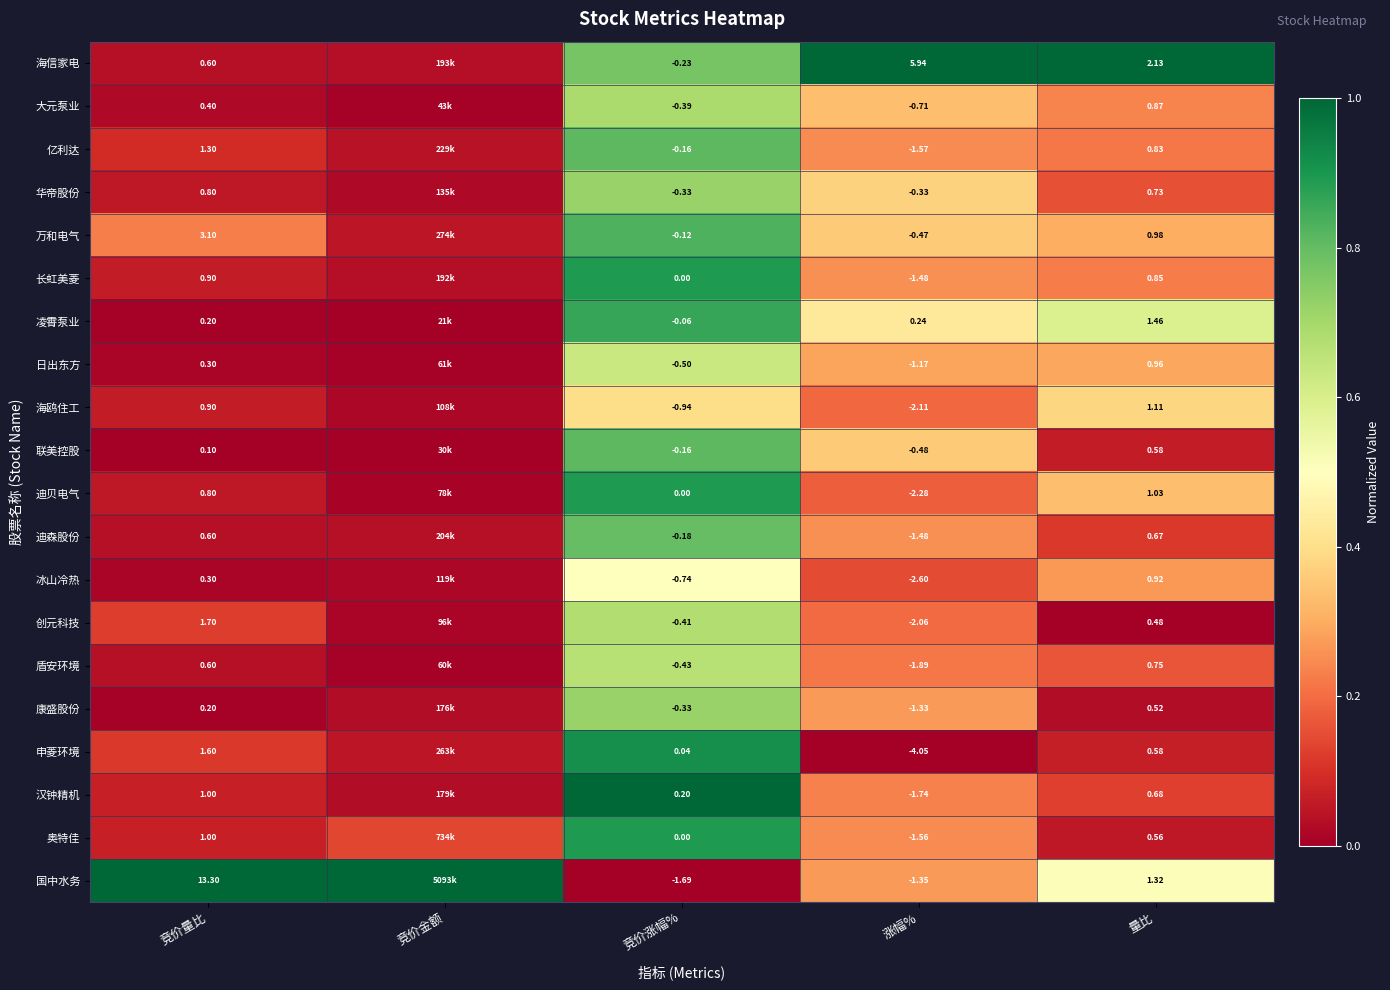

Which series changed the most between 竞价涨幅% and 量比?

国中水务